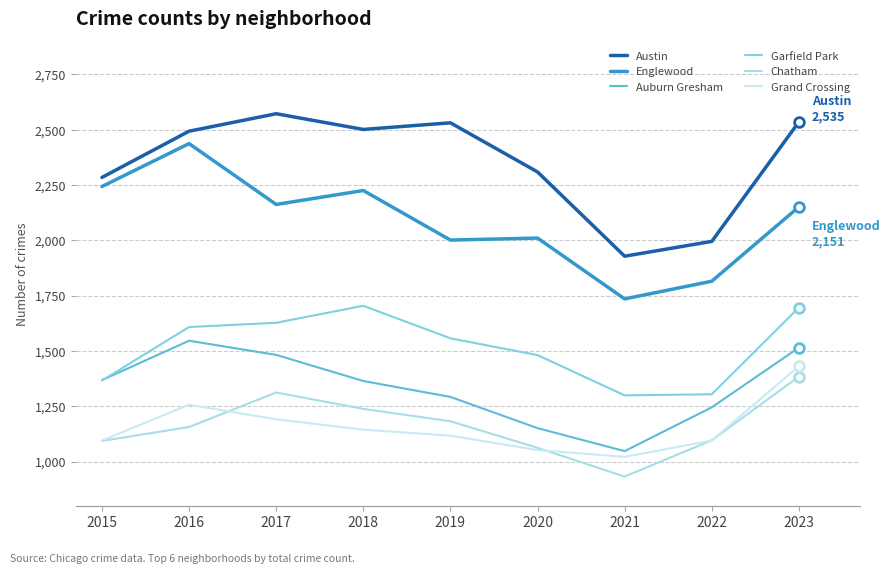

What is the sum of the Grand Crossing values at 2016 and 2018?

2401